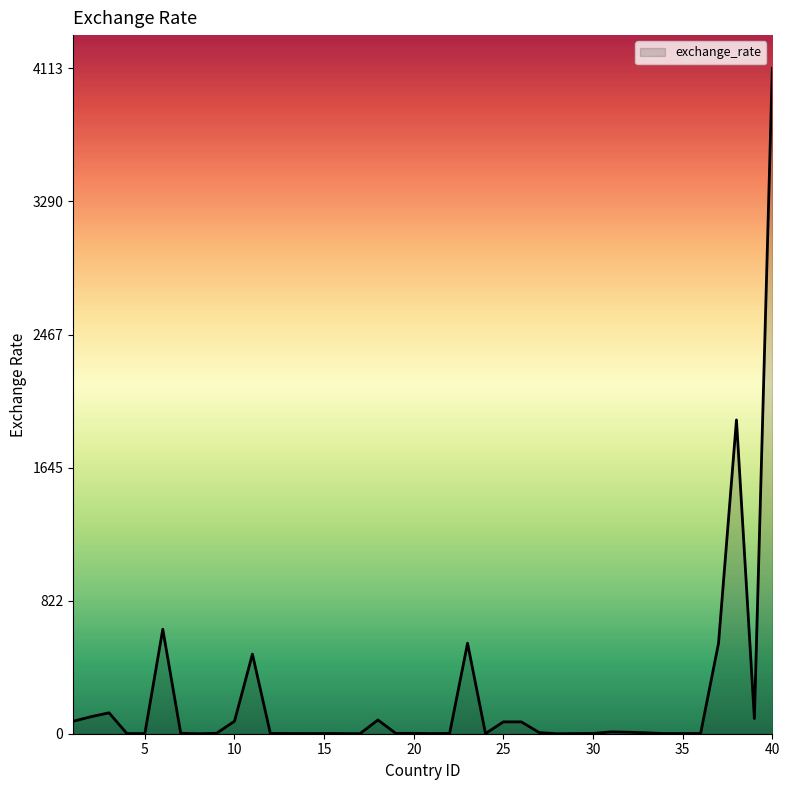

What is the difference between the maximum and minimum values?

4113.2